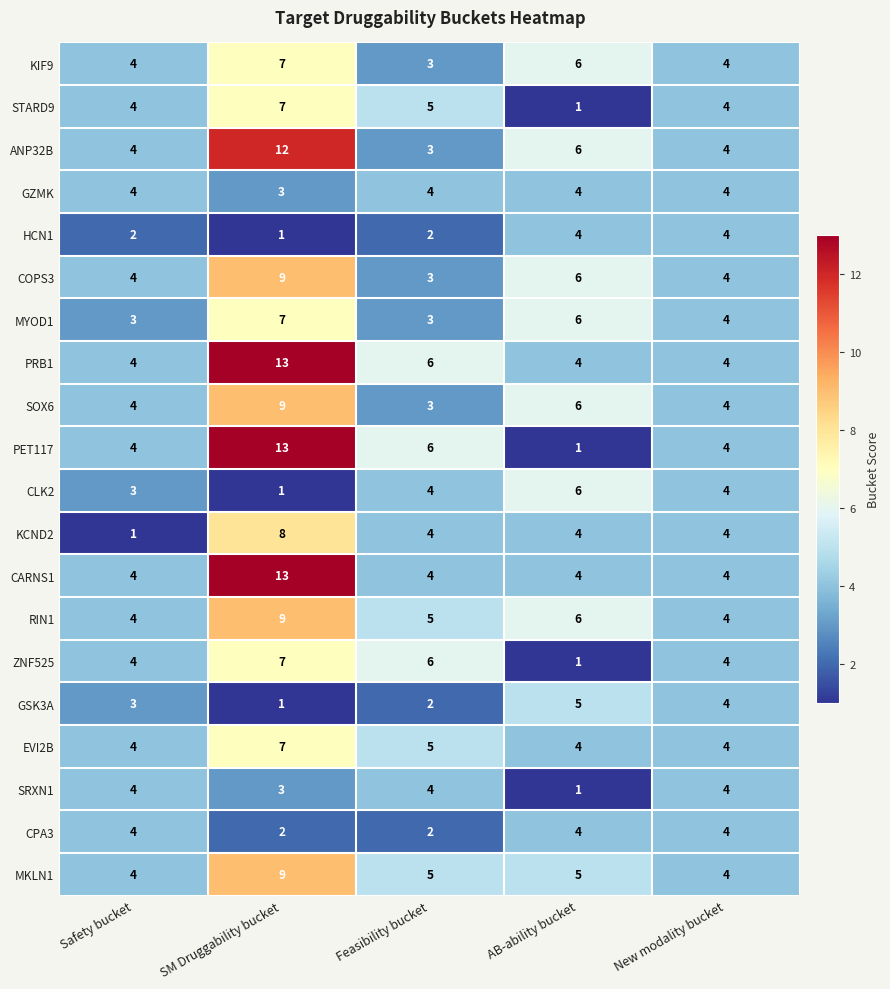

What is the sum of all RIN1 values?

28